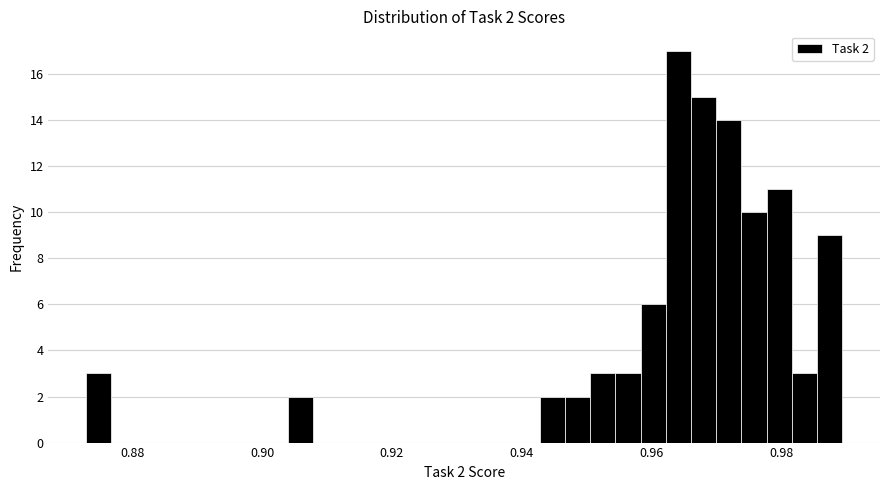

Read against the x-axis, roughly where is the centre of the tallest bar?

0.964